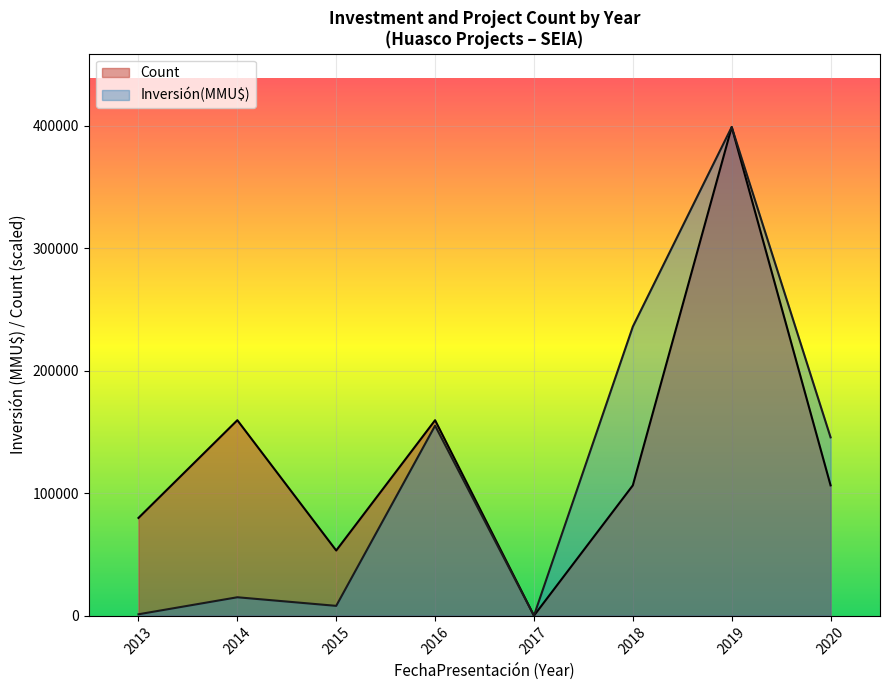

Is the value of Count at 2016 greater than the value of Inversión(MMU$) at 2014?

Yes